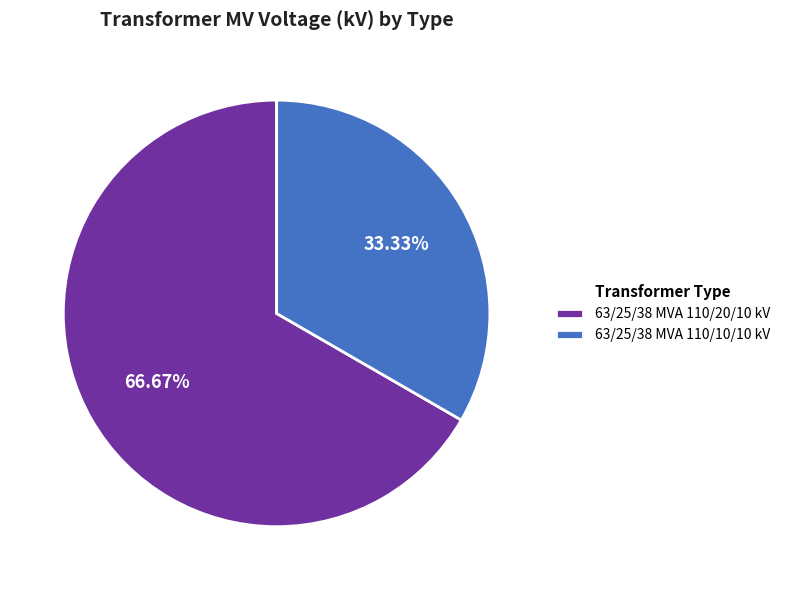

What is the largest slice in the pie chart?

63/25/38 MVA 110/20/10 kV